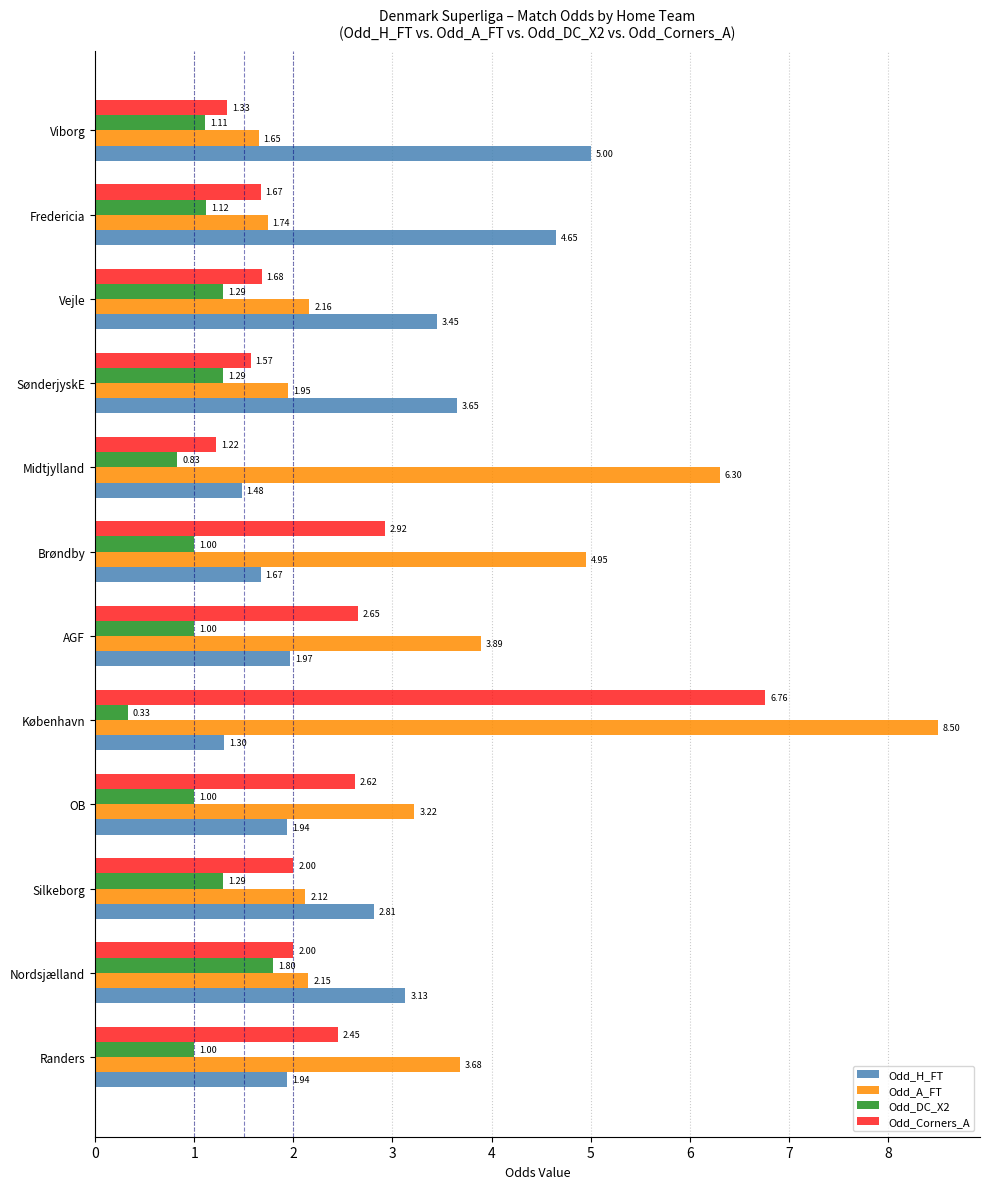

At which category is the sum across all series the highest?

København